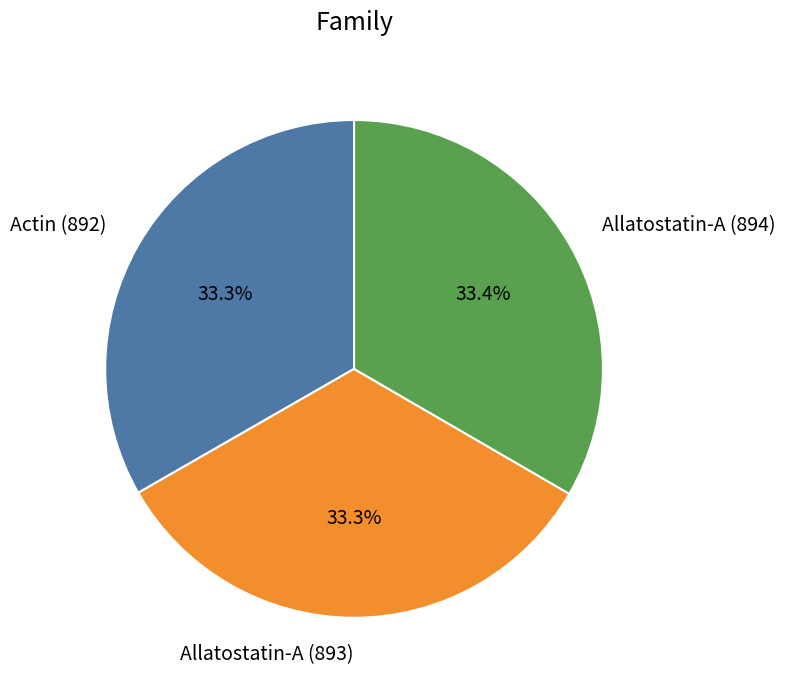

To the nearest percent, what portion does Allatostatin-A (893) represent?

33%